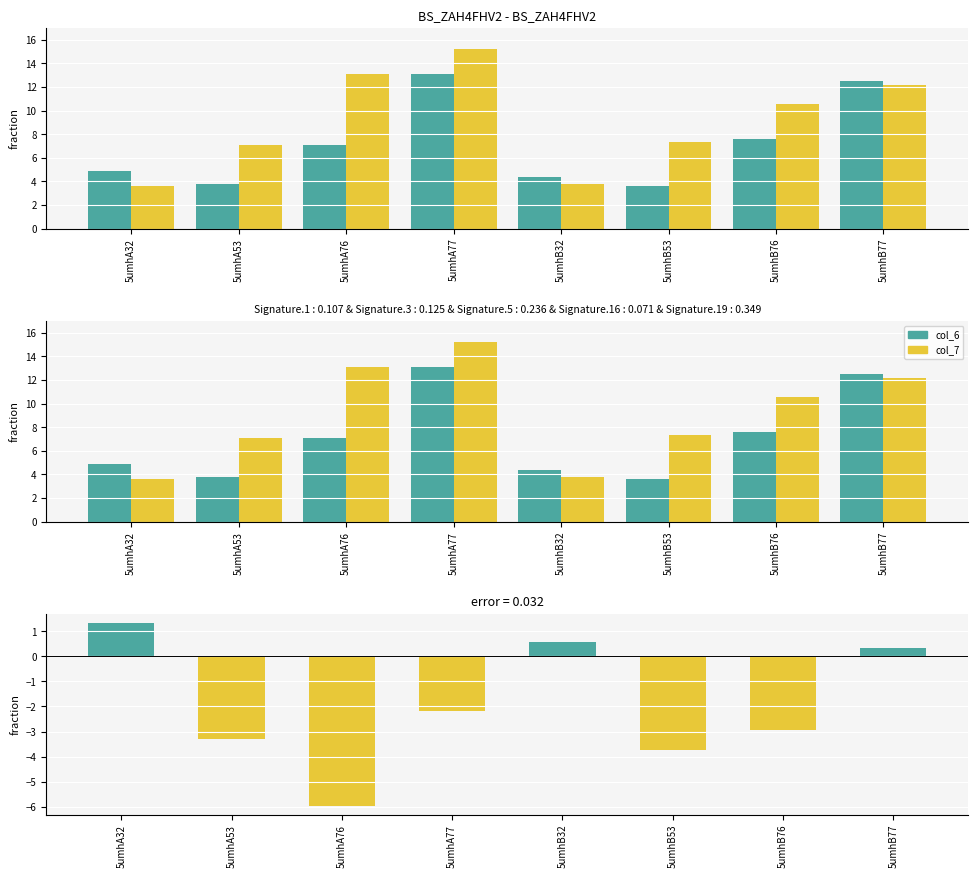

What is the smallest value displayed?

-6.0